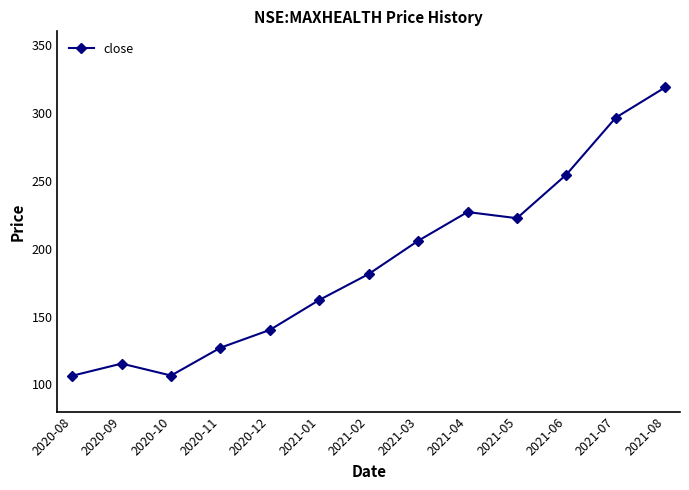

What is the minimum value shown in the chart?

106.4